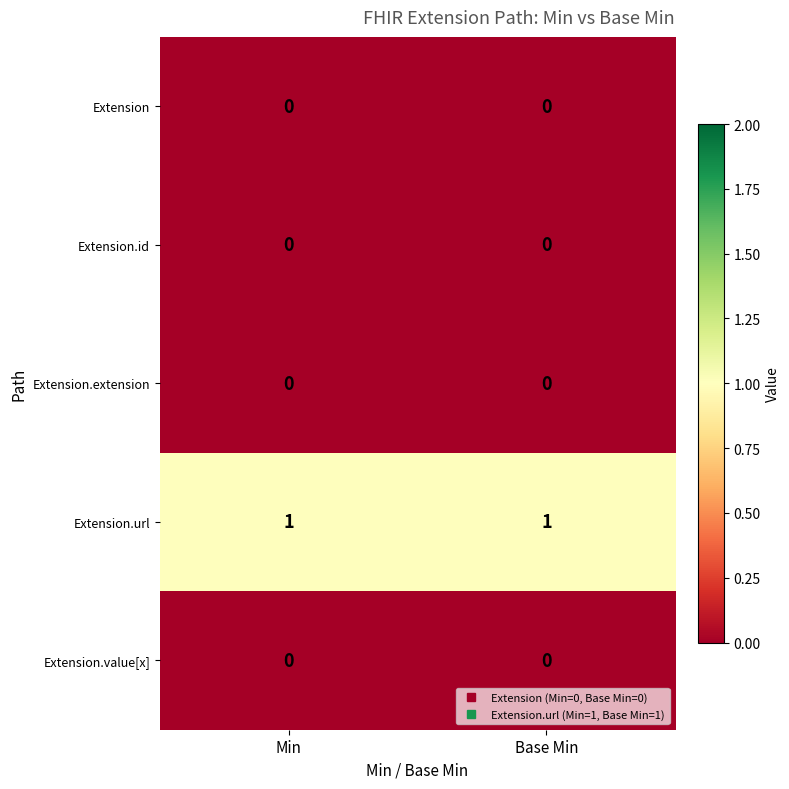

Is the value of Extension.url at Min greater than the value of Extension at Min?

Yes